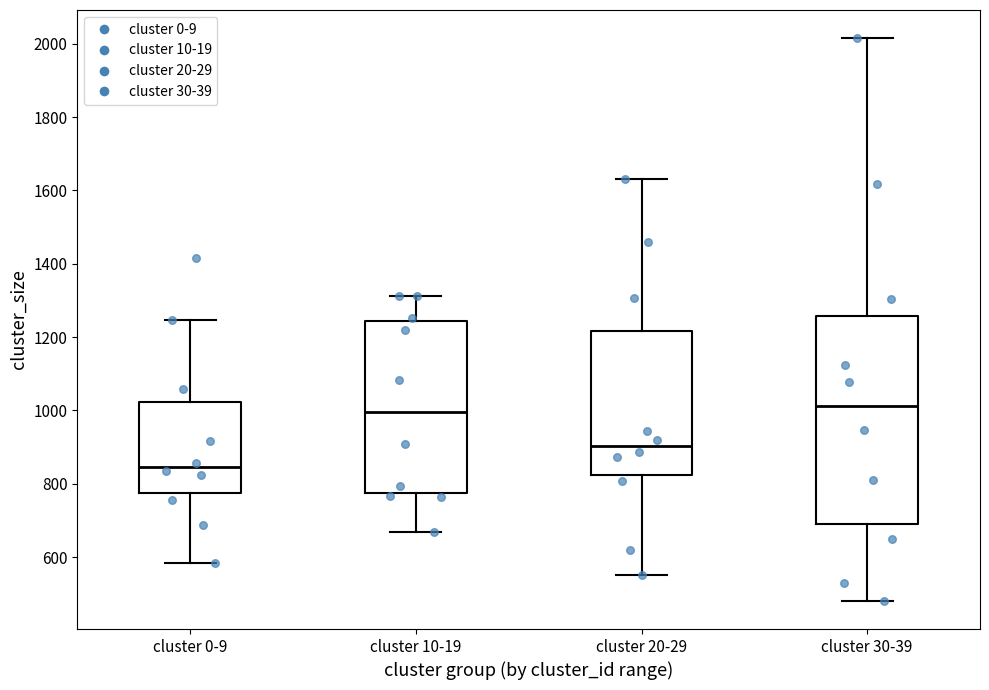

Comparing the boxes themselves (not the whiskers), which one is the tallest?

cluster 30-39